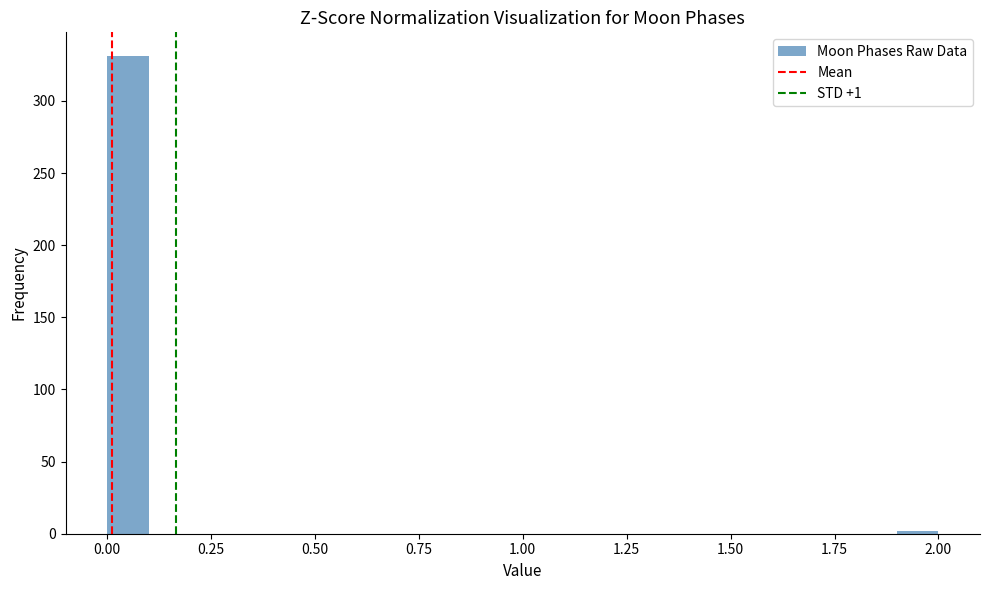

Around what value on the x-axis is the tallest bar? Give the approximate position of its centre, as read against the axis.

0.05